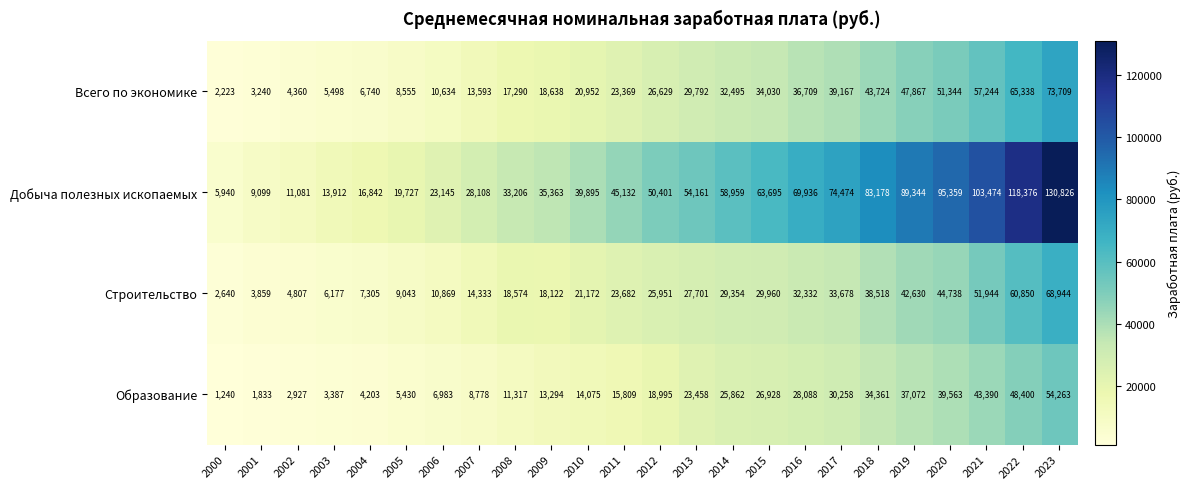

The Образование series shows 45134 at 2017. True or false?

False